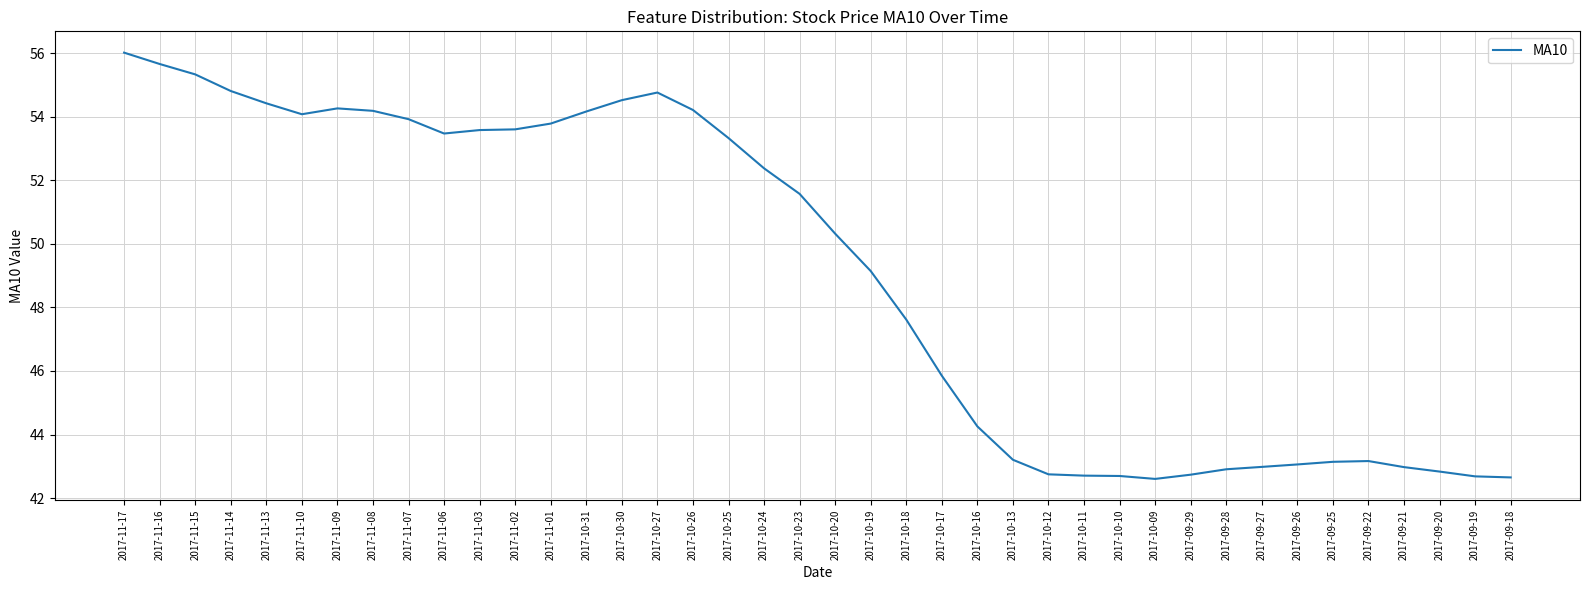

What position from the right is 2017-09-29?

10